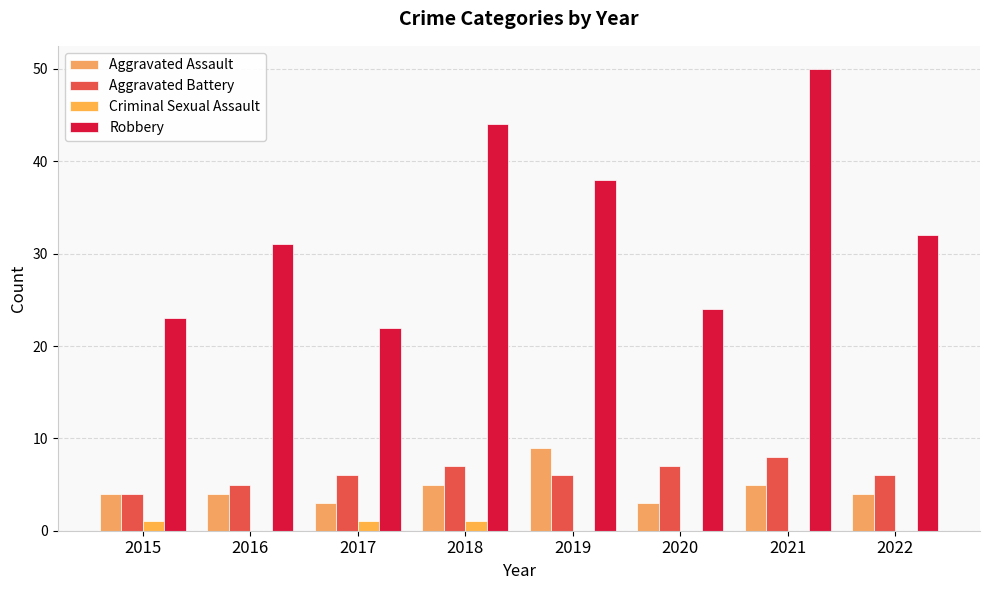

How many data points does each series have?

8